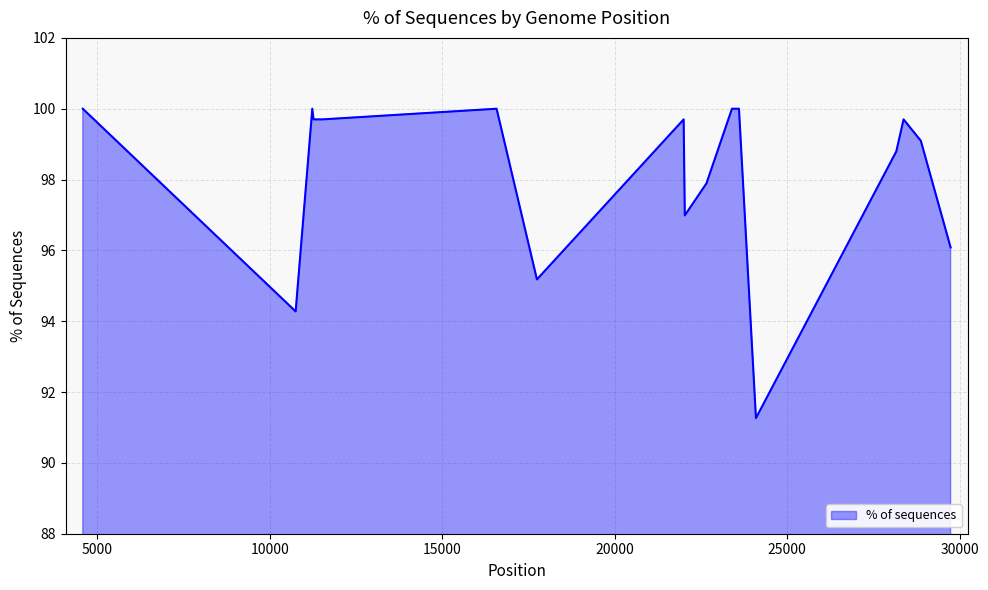

What is the difference between the maximum and minimum values?

8.7